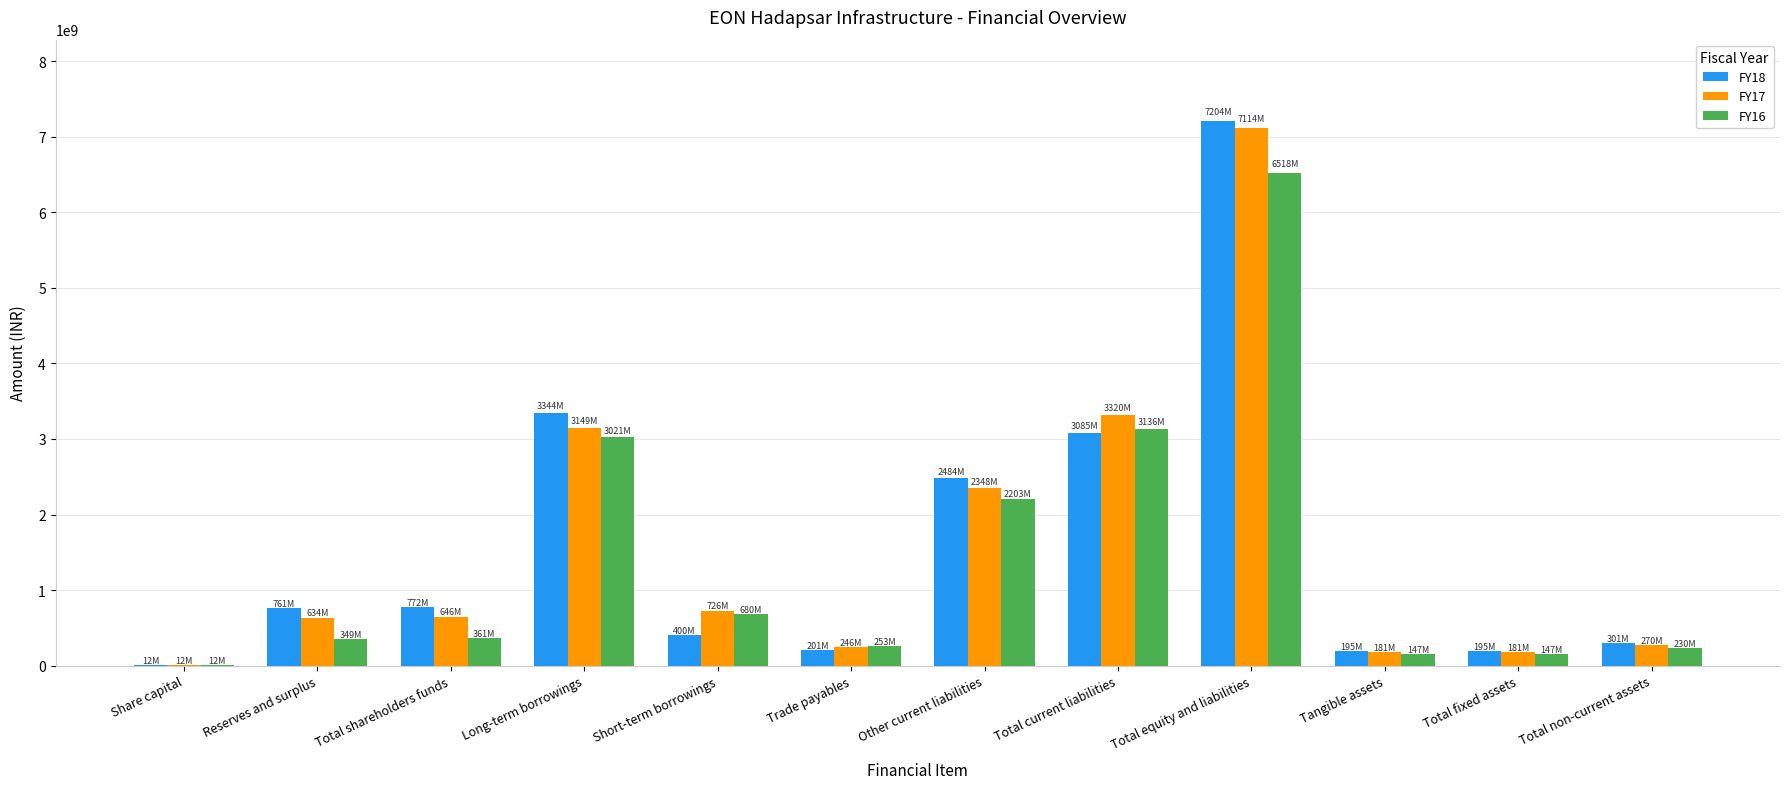

What is the sum of the FY16 values at Total fixed assets and Share capital?

158977000